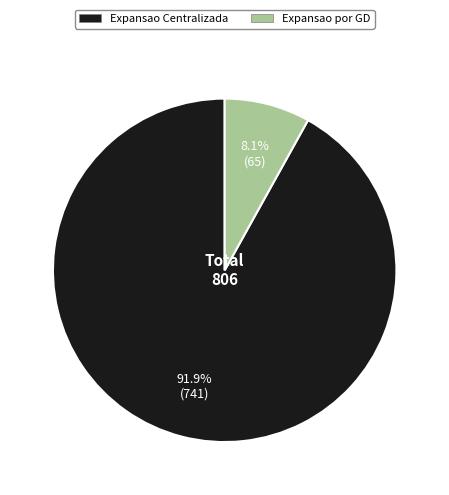

Combined, what portion of the pie is Expansao Centralizada and Expansao por GD?

100.0%